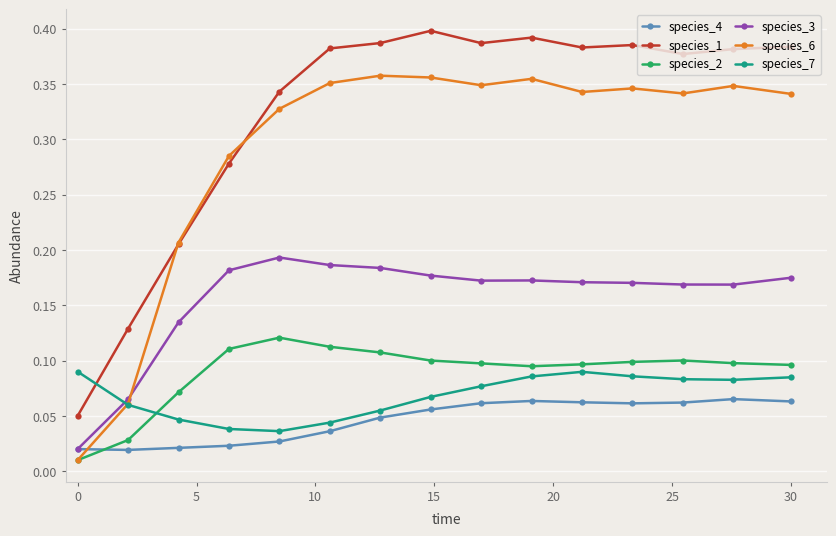

Rank the series by their maximum value, from lowest to highest.

species_4, species_7, species_2, species_3, species_6, species_1